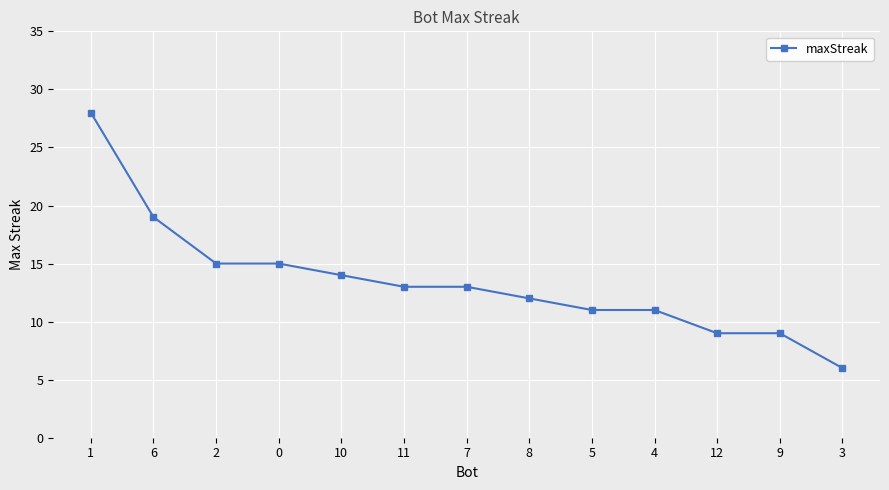

What is the average value?

13